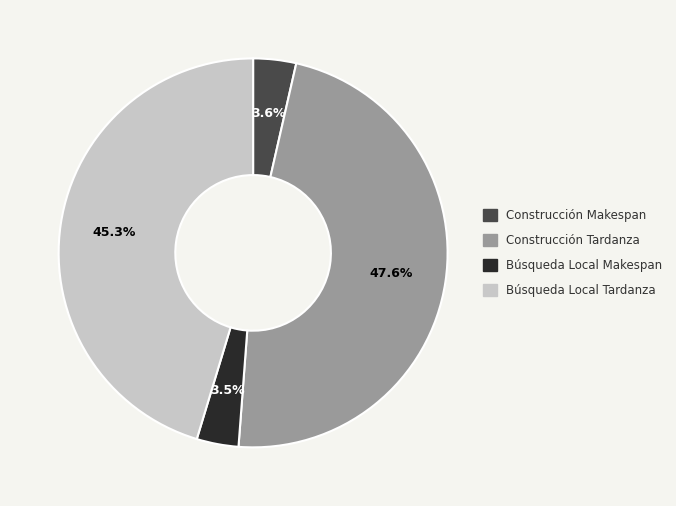

Does any single category account for the majority?

No